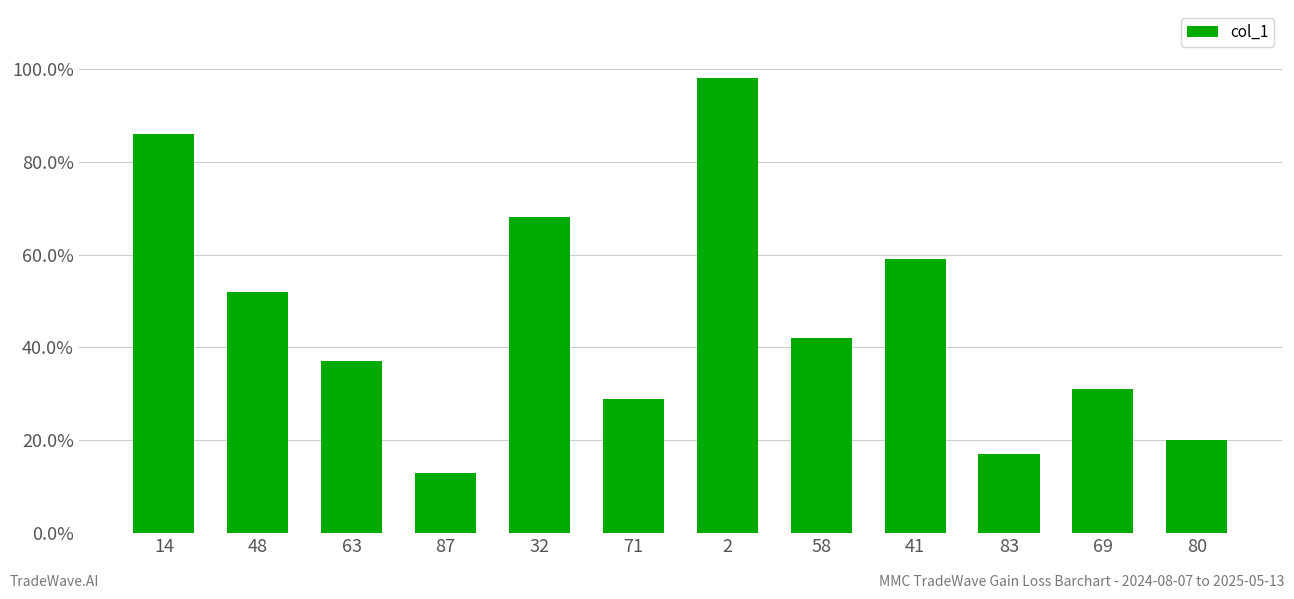

How many data points are less than 42?

6